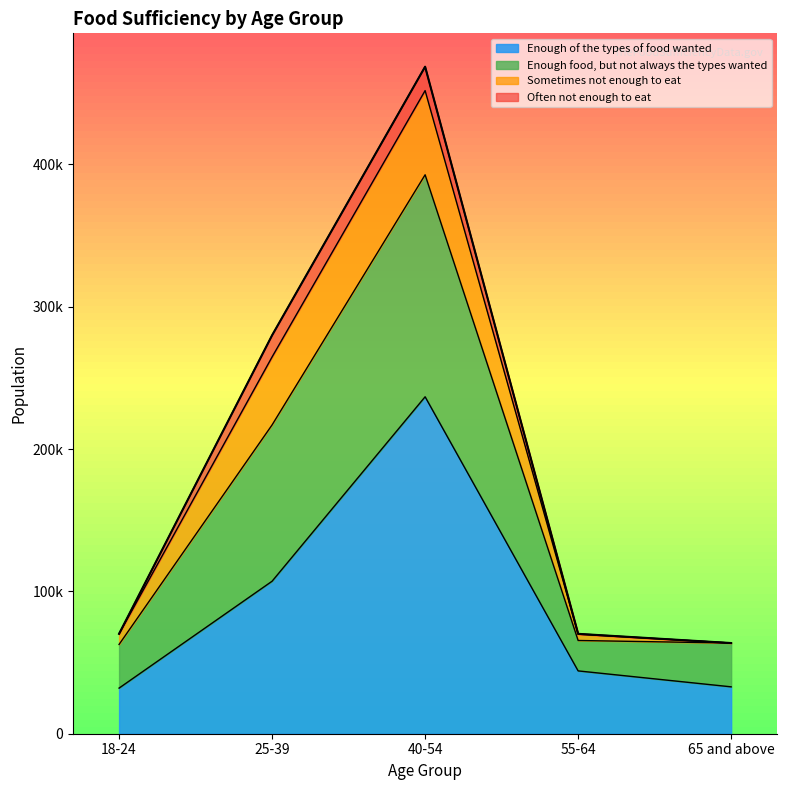

True or false: Enough of the types of food wanted has a value of 32948 at 65 and above.

True